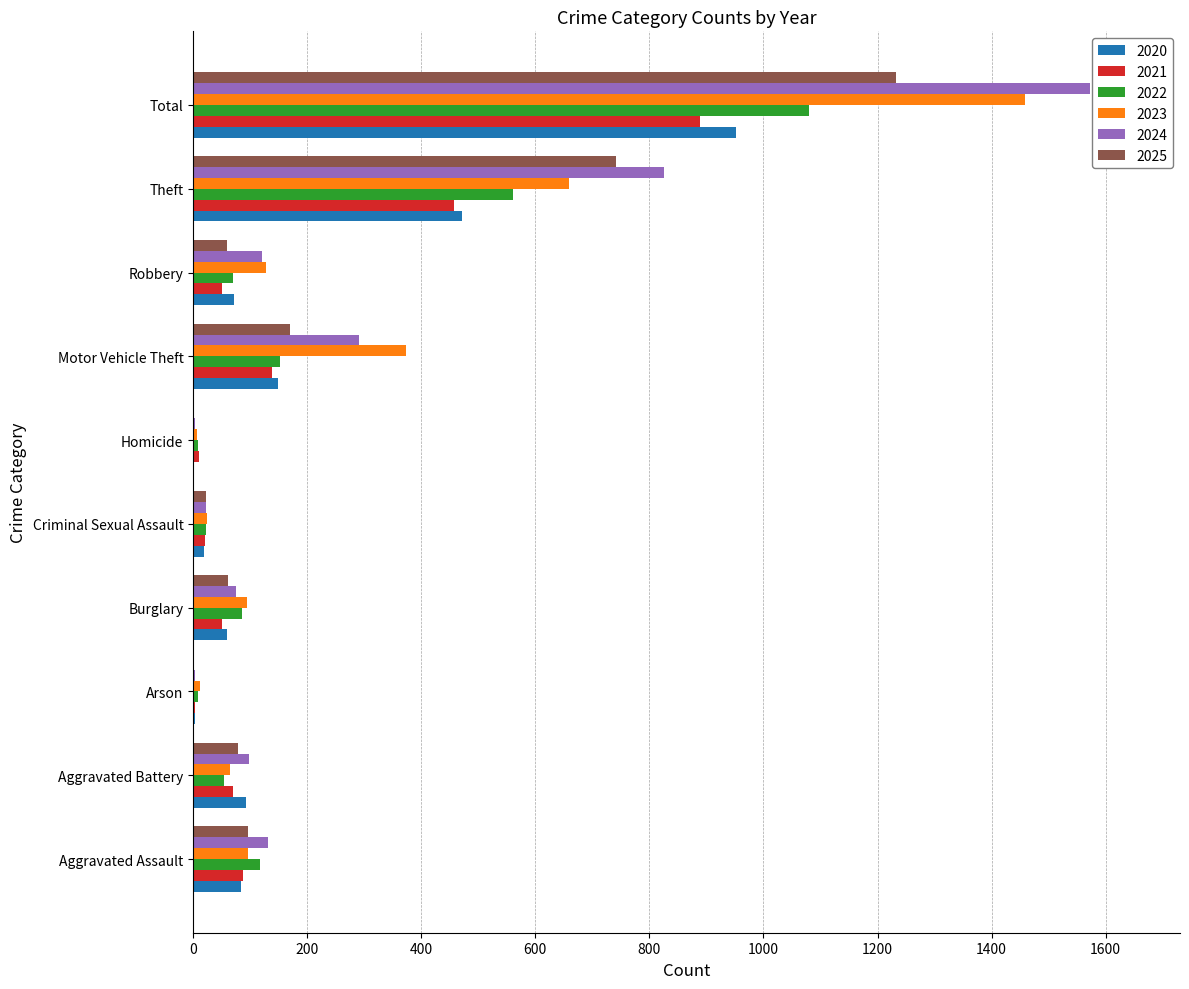

What is the sum of the 2022 values at Motor Vehicle Theft and Theft?

714